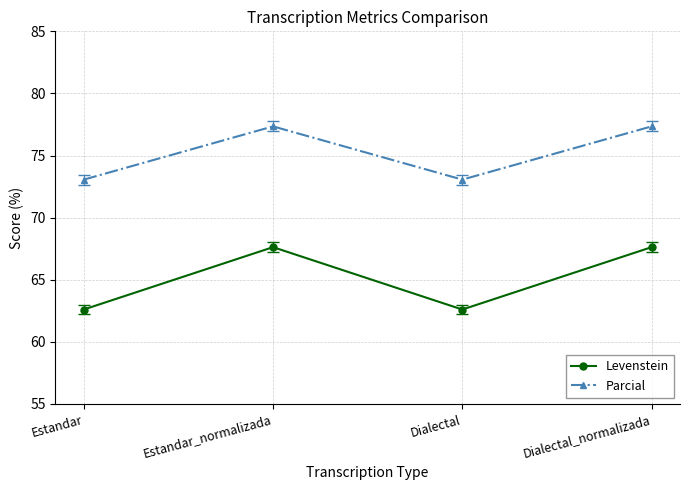

The value of Levenstein at Dialectal is 62.6. True or false?

True